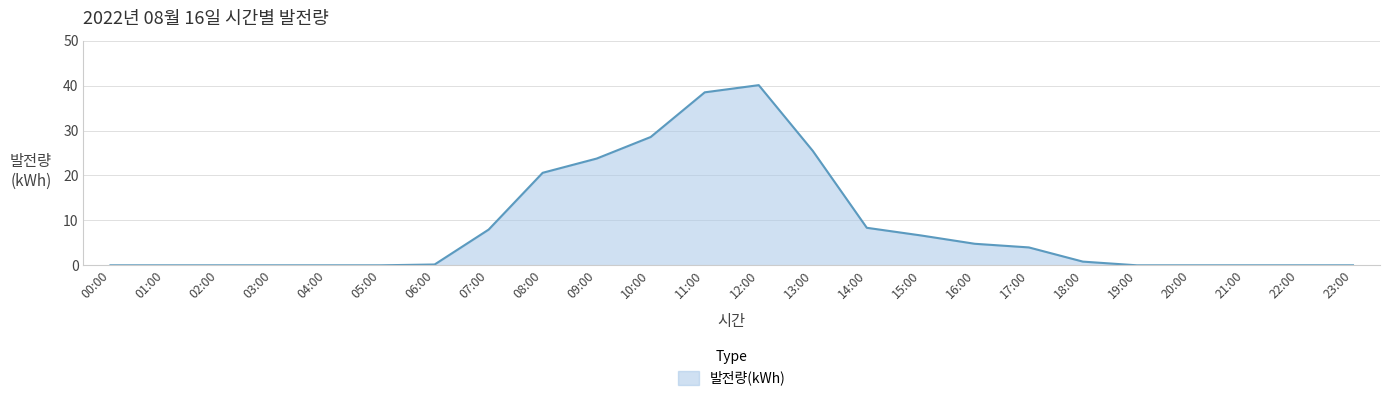

Where is the data nearest to the value 20?

08:00